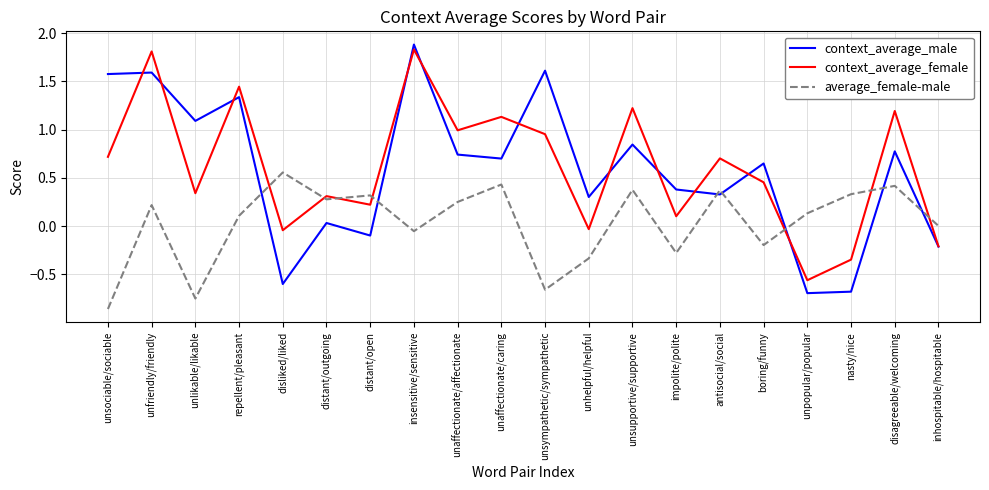

Between which two adjacent categories do context_average_male and average_female-male first intersect?

repellent/pleasant and disliked/liked